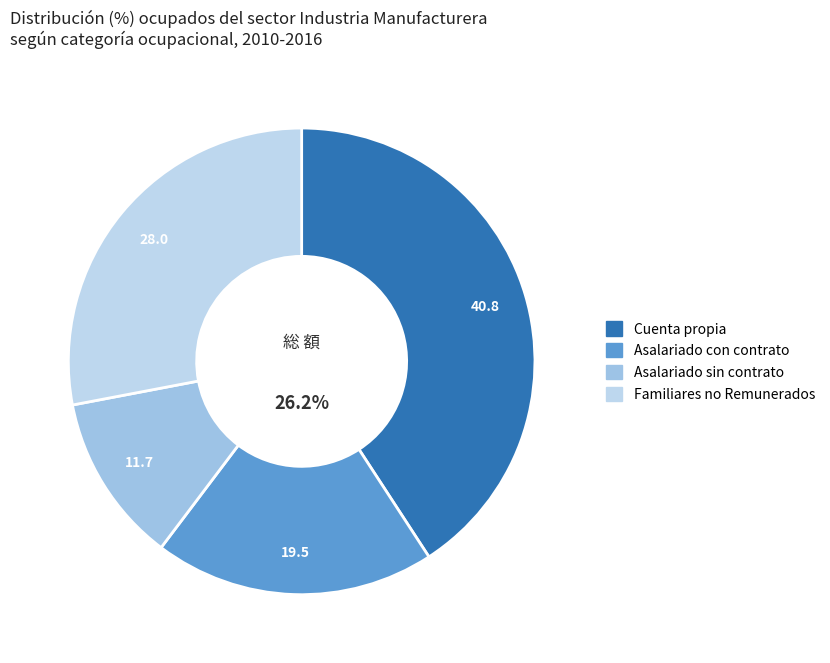

Count the number of slices in the pie.

4